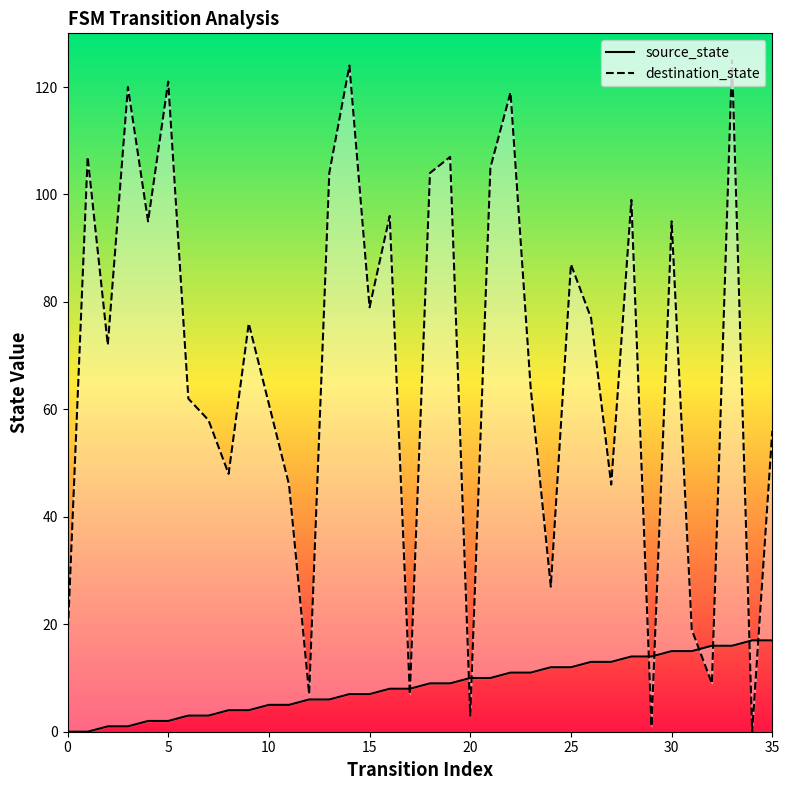

What is the spread (max minus min) of values at 33?

109